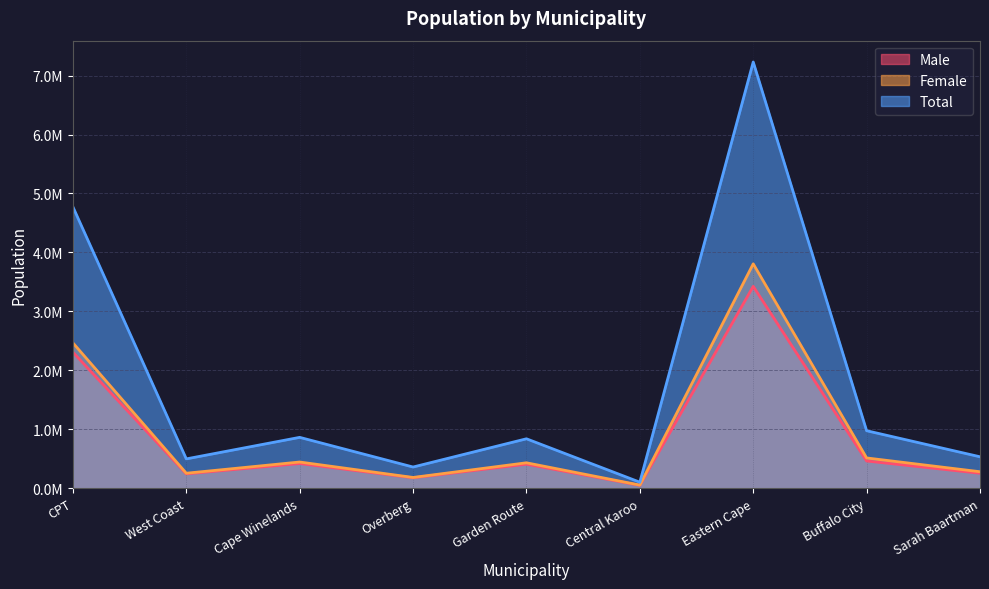

What is the difference between the highest and lowest values at Sarah Baartman?

279579.8